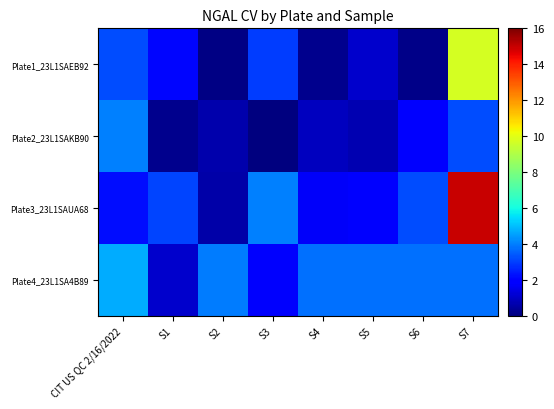

How many data points does each series have?

8